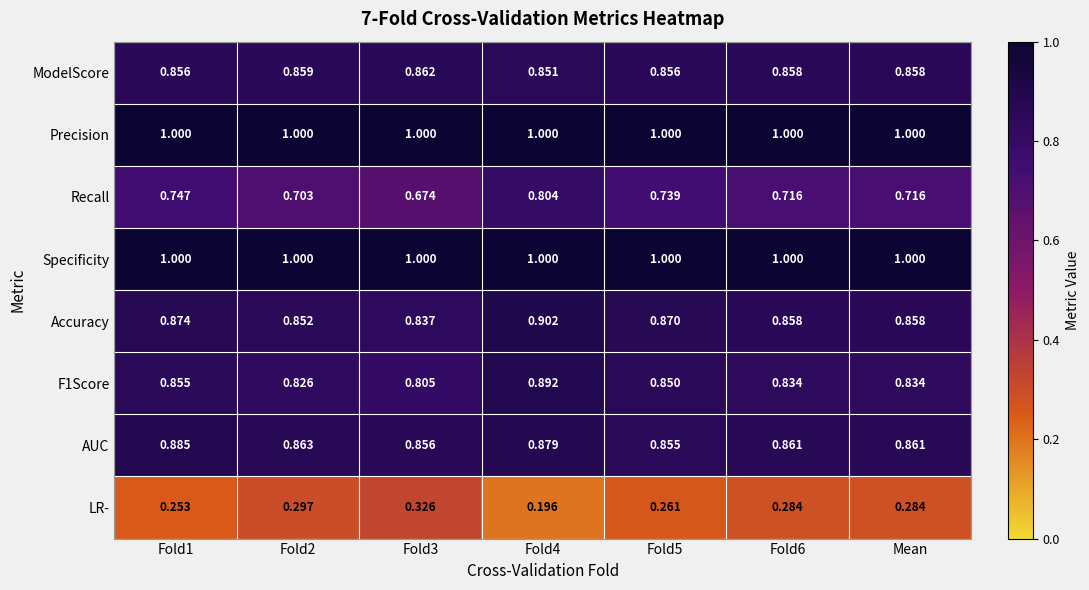

Is the value of ModelScore at Fold2 greater than the value of F1Score at Fold1?

Yes